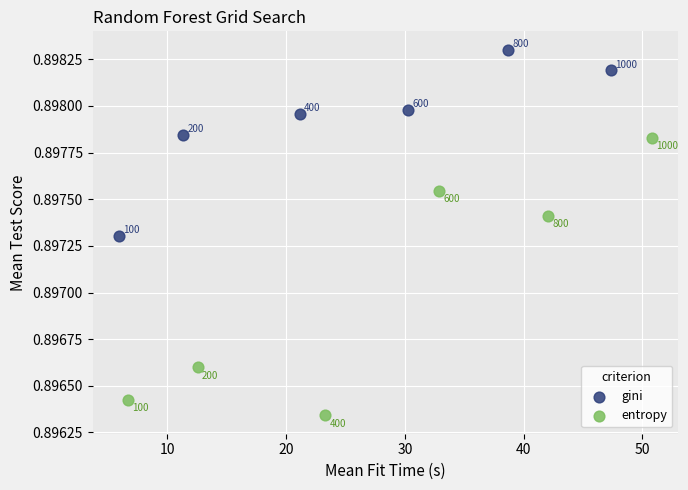

Which series contains the lowest Y value?

entropy